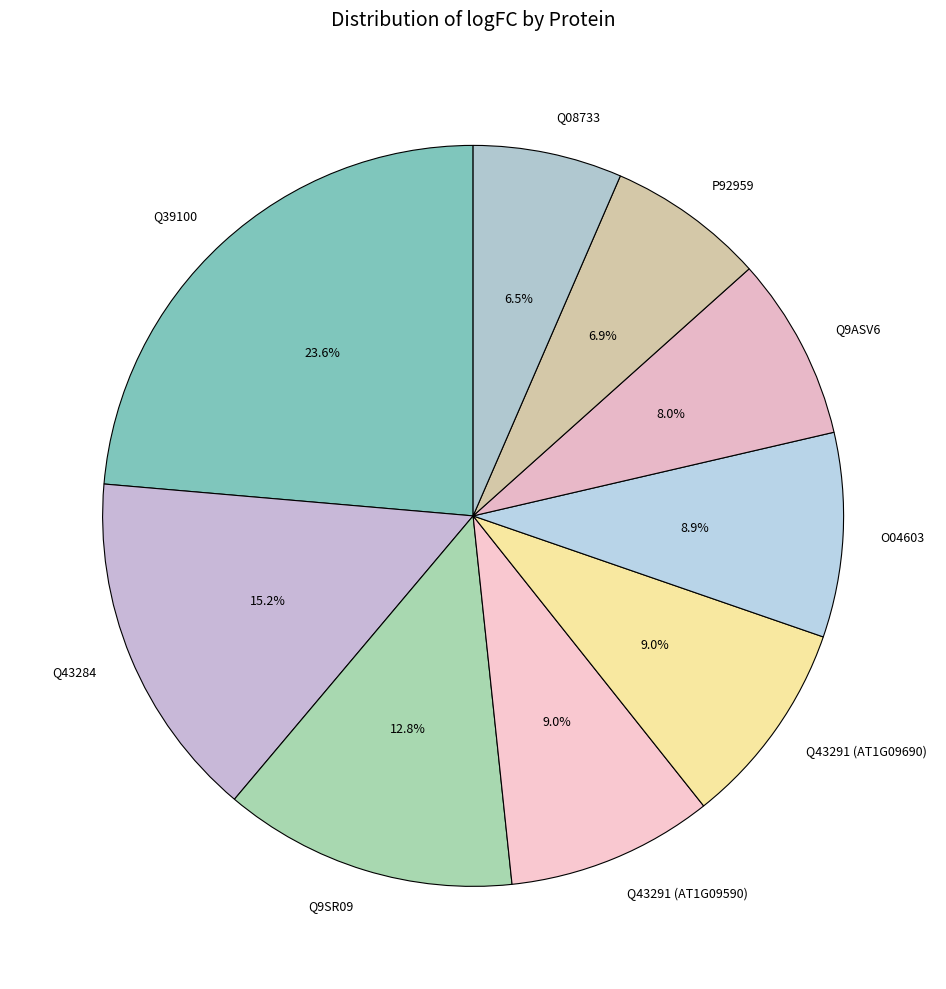

What is the largest slice in the pie chart?

Q39100